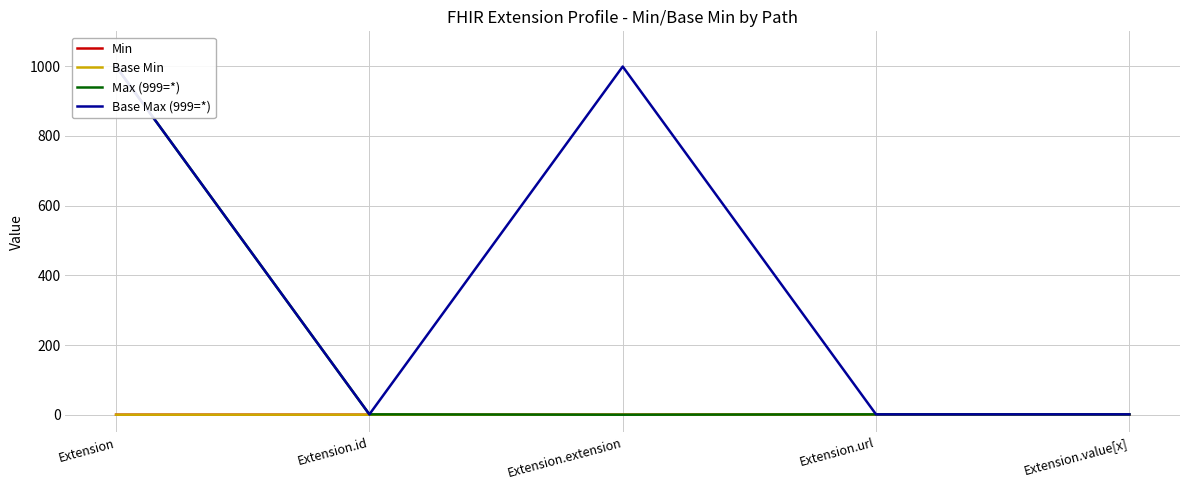

Reading right to left, what are all the values shown in this chart?

Min: 0	1	0	0	0
Base Min: 0	1	0	0	0
Max (999=*): 1	1	0	1	999
Base Max (999=*): 1	1	999	1	999